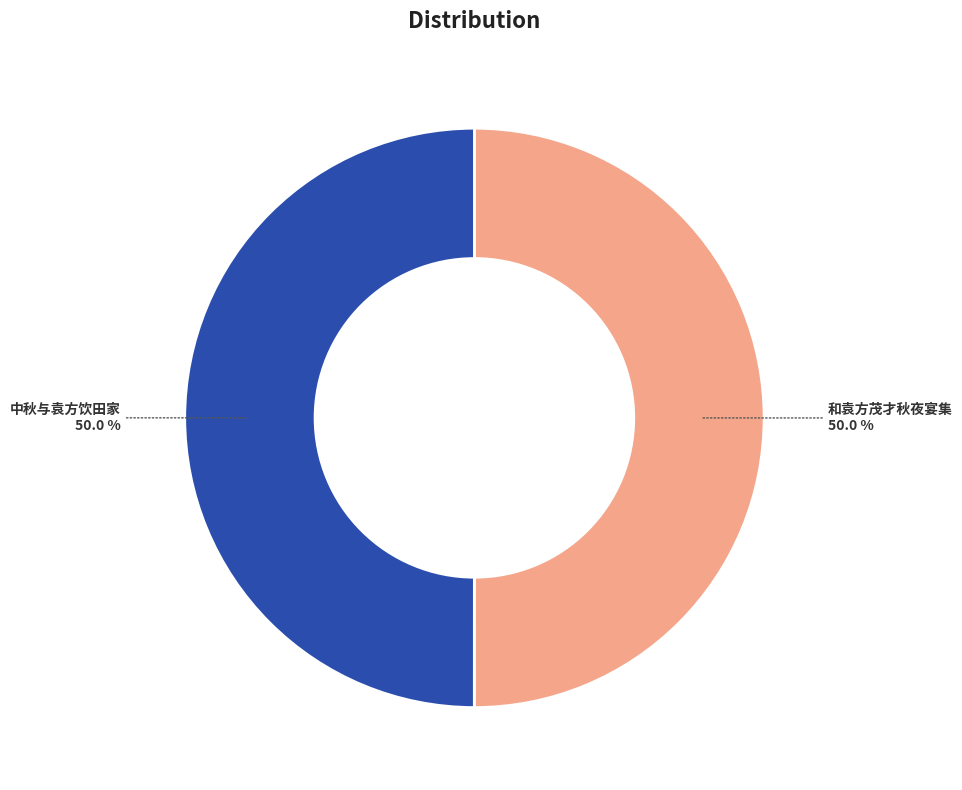

What is the ratio of the value at 中秋与袁方饮田家 to the value at 和袁方茂才秋夜宴集?

1.0